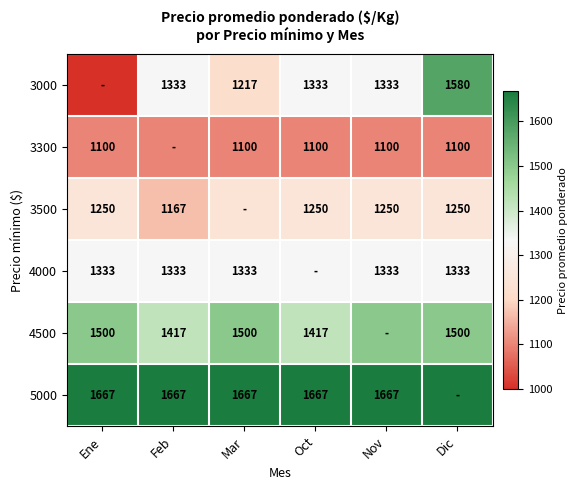

Is it true that 3300 equals 1494 at Mar?

False